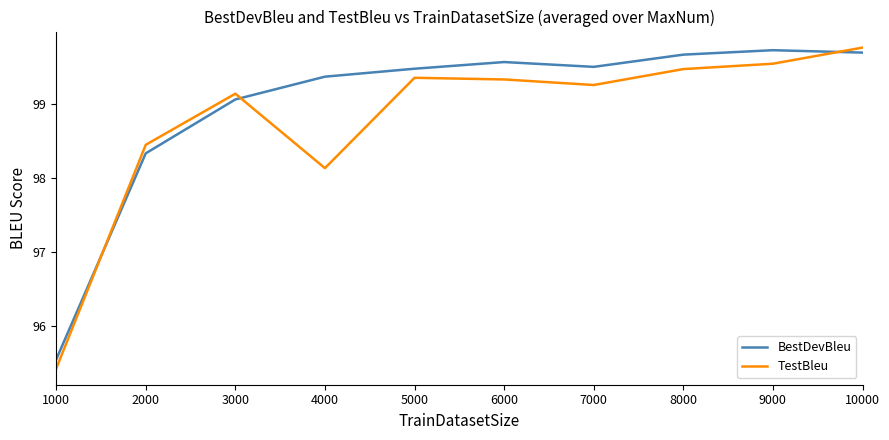

True or false: TestBleu and BestDevBleu intersect in this chart.

True